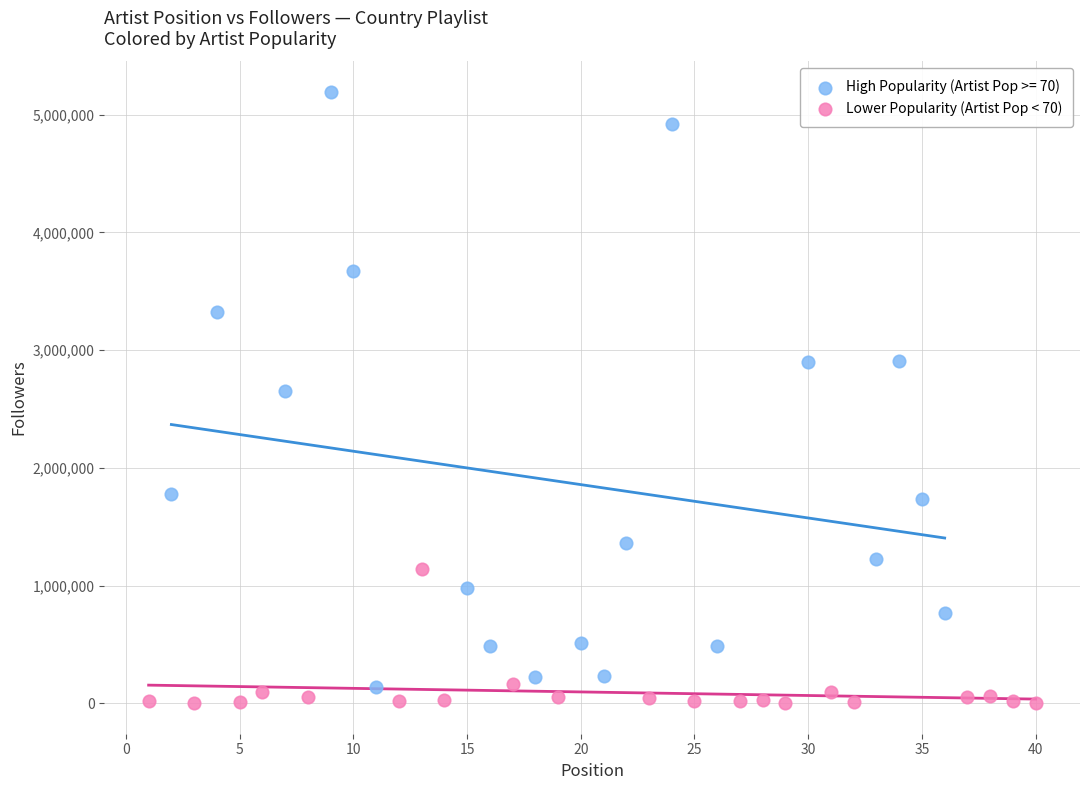

Which series reaches the maximum Y coordinate?

High Popularity (Artist Pop >= 70)